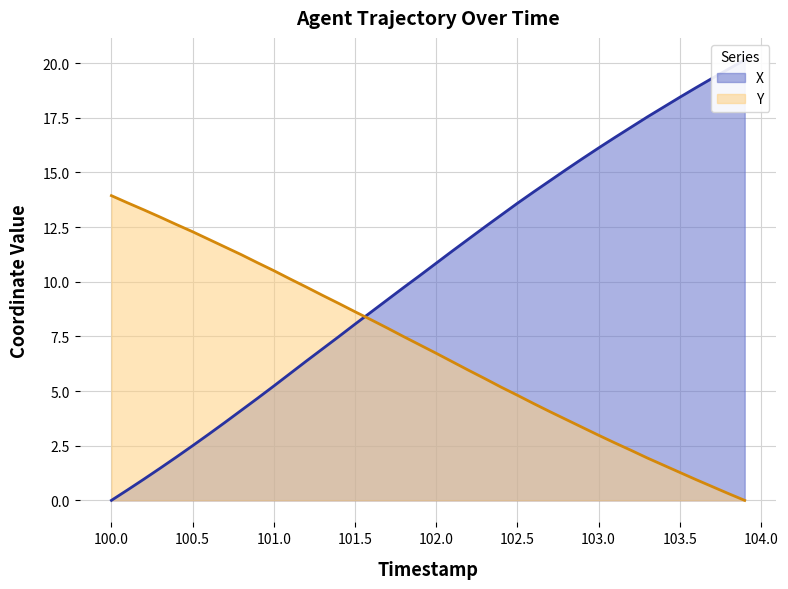

What is the difference between the maximum and second lowest values in the Y series?

13.6